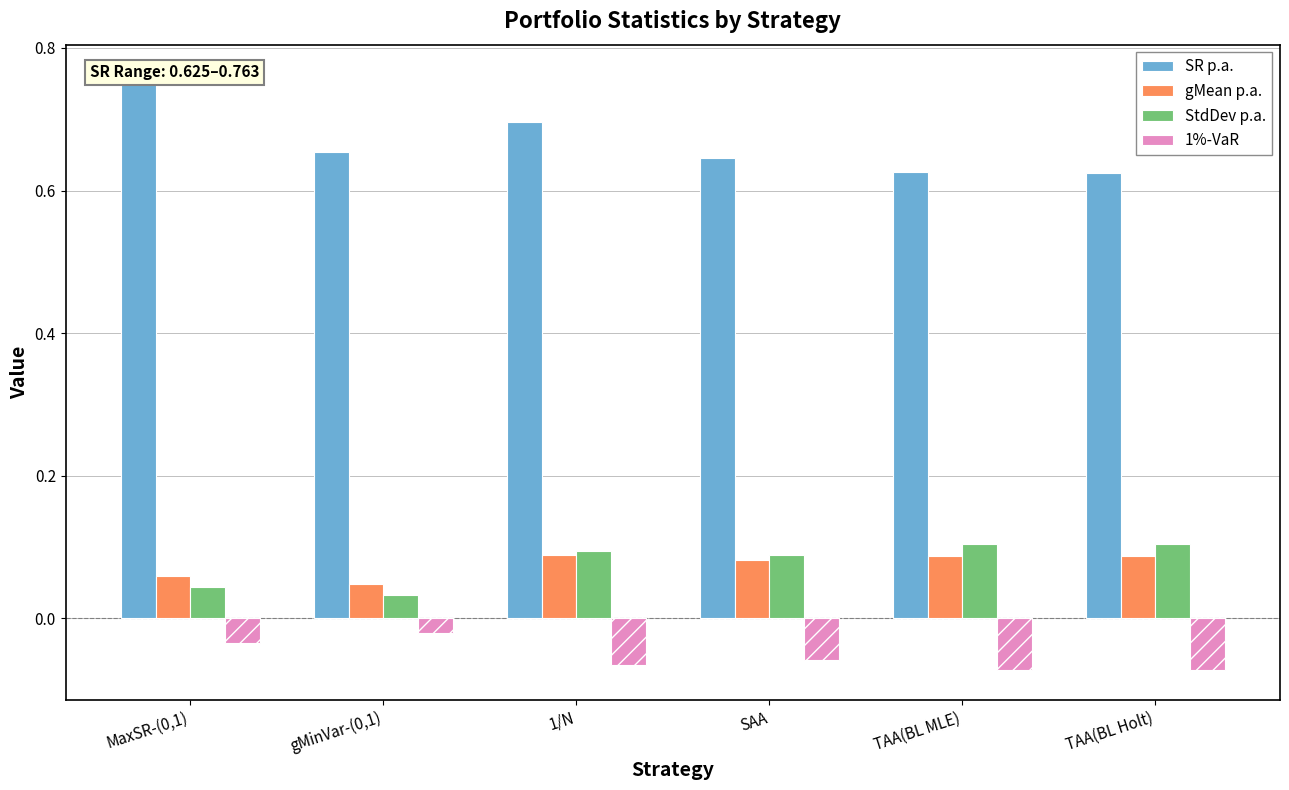

What is the total value across all series at TAA(BL MLE)?

0.7